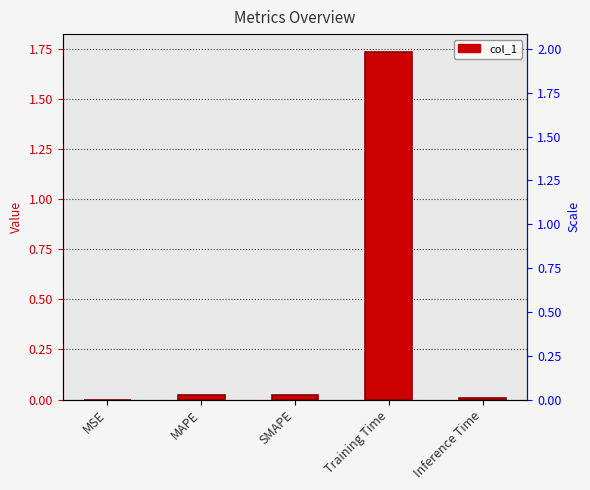

Between Training Time and SMAPE, which is larger?

Training Time